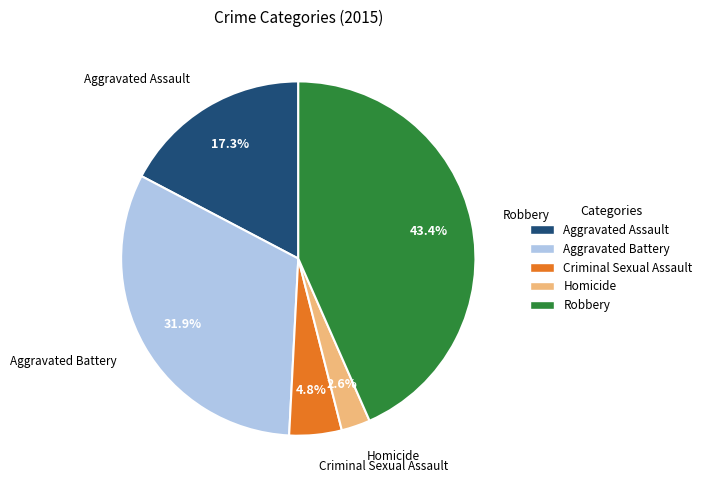

Between Criminal Sexual Assault and Homicide, which is larger?

Criminal Sexual Assault